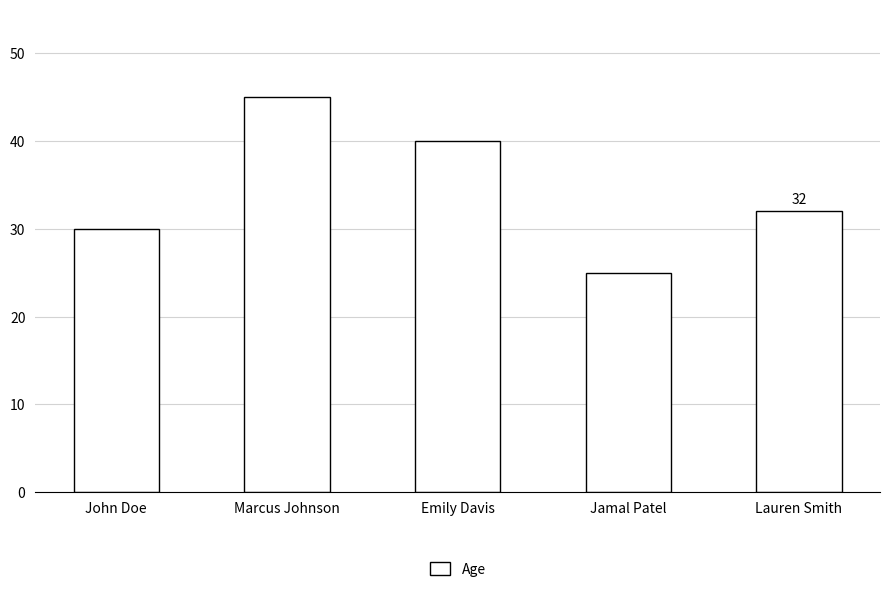

Does the chart contain any negative values?

No